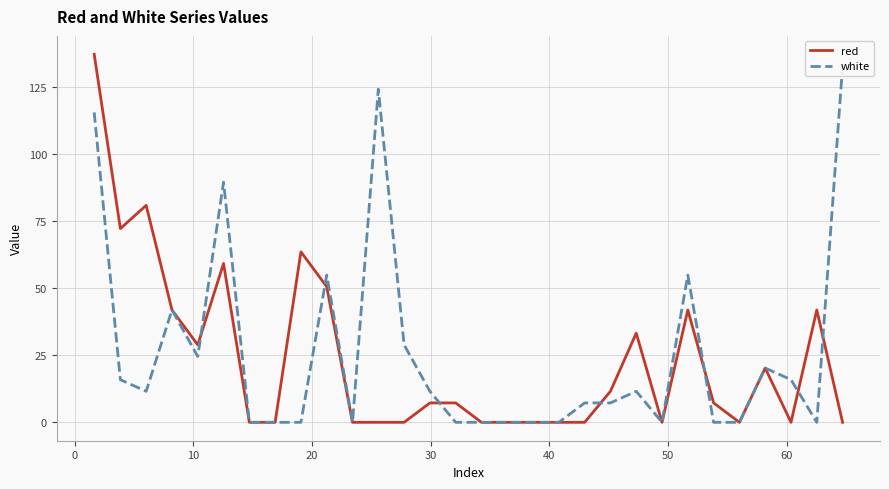

Which series has the largest range (max minus min)?

red